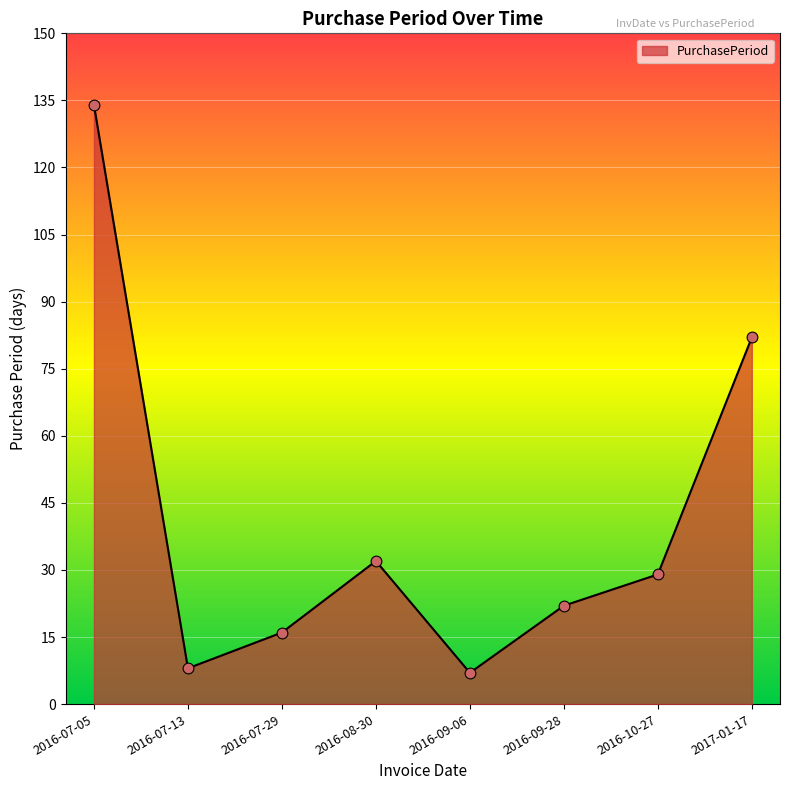

What is the change in value from 2016-07-05 to 2016-09-06?

-127